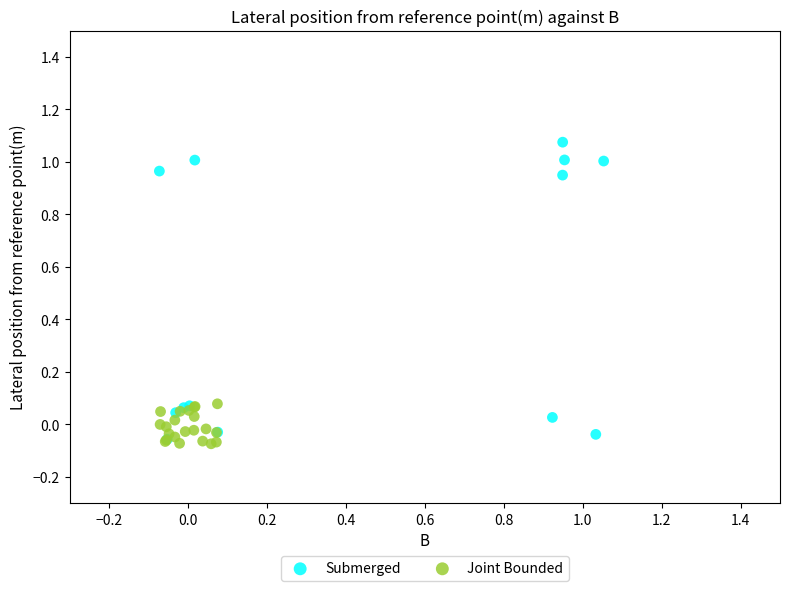

Which series has the largest Y range (max minus min)?

Submerged